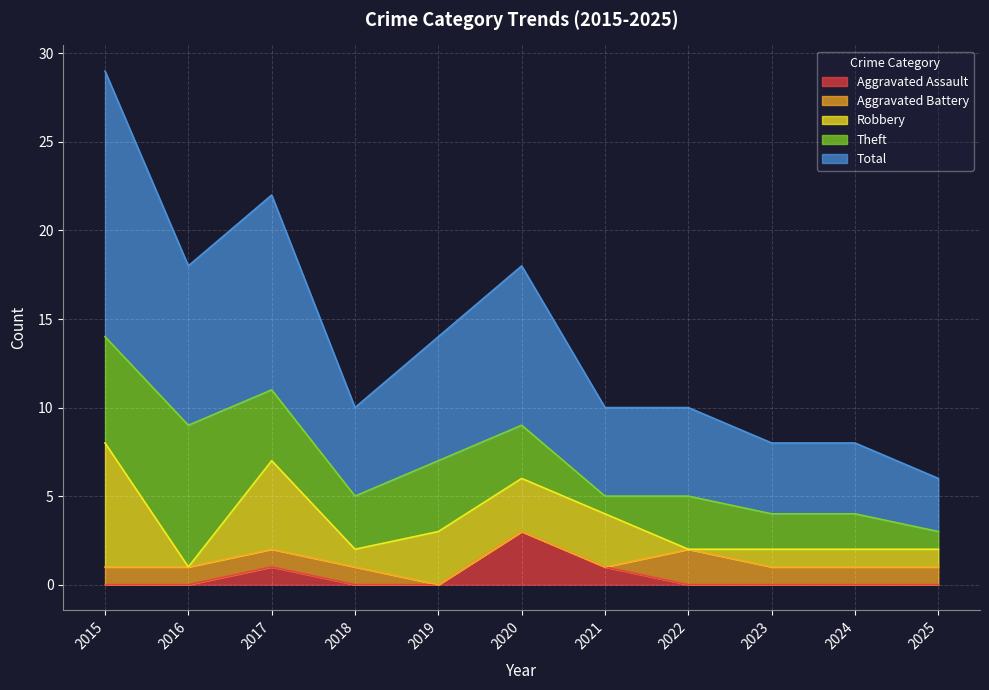

In Theft, how many points are lower than both neighbors (excluding endpoints)?

2